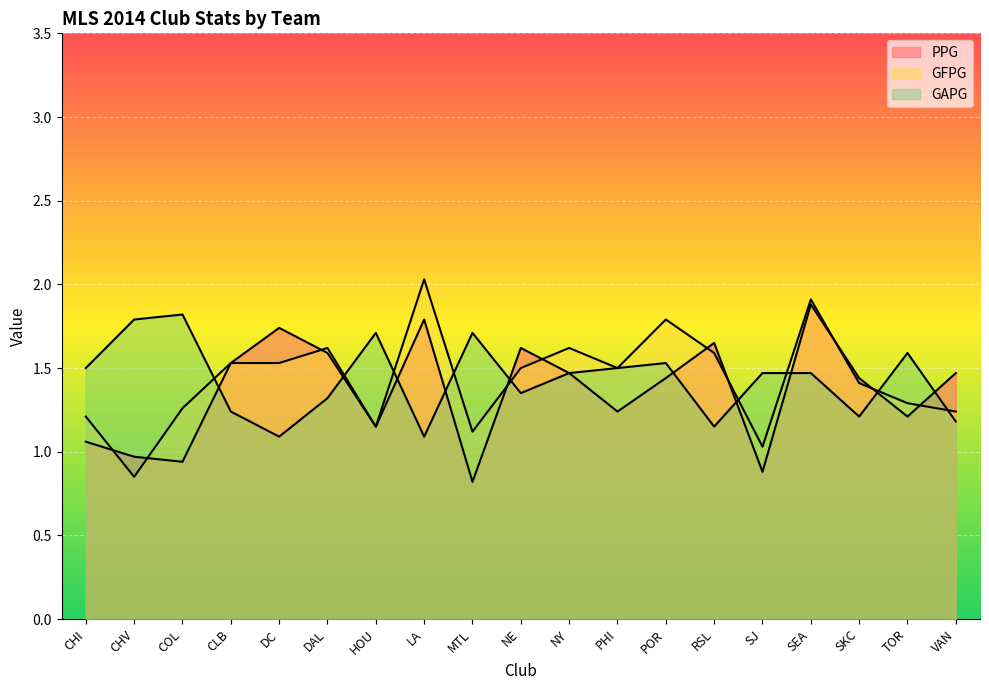

How many series are shown in this chart?

3